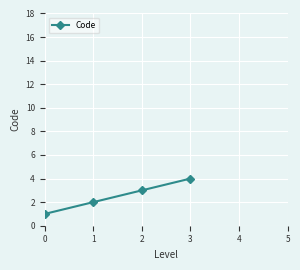

Which has a higher value, 3 or 2?

3